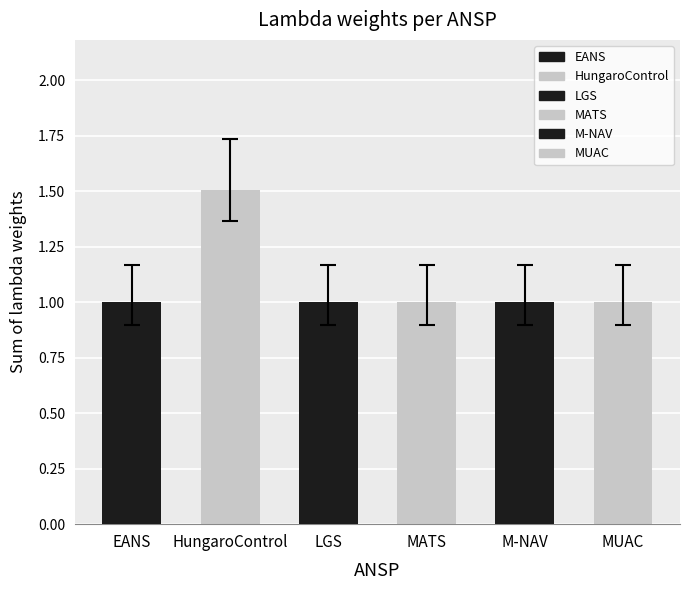

Between HungaroControl and M-NAV, which is larger?

HungaroControl